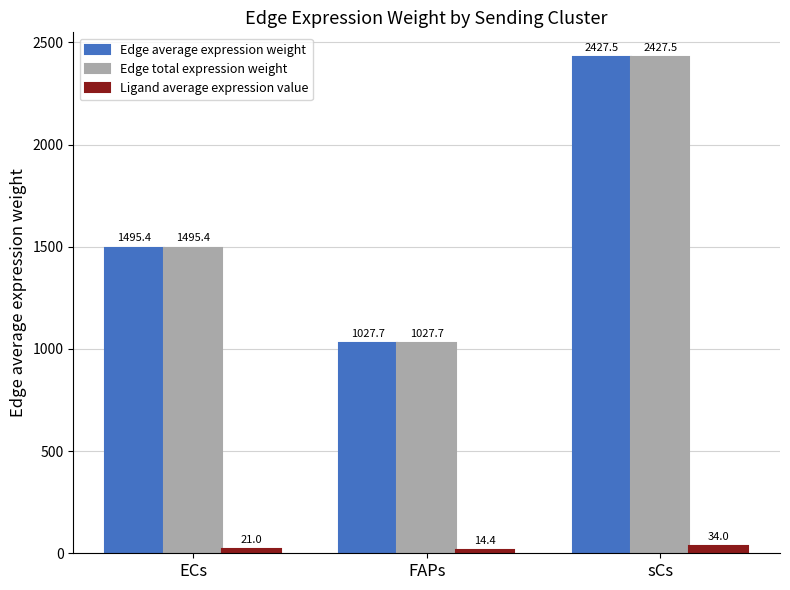

What is the value of the Edge total expression weight bar at the 1st from the left?

1495.4